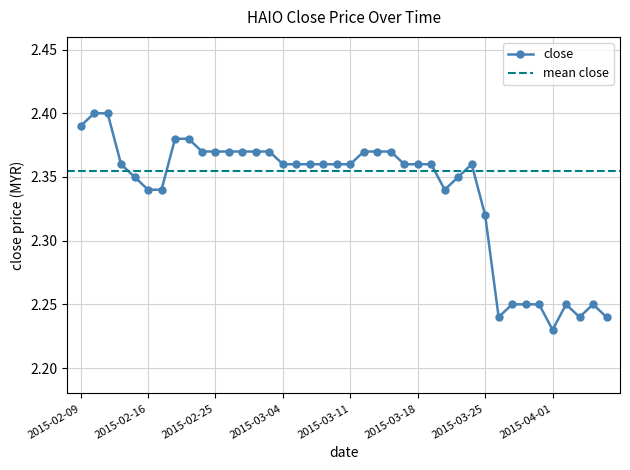

Reading right to left, transcribe all the data shown in this chart.

2015-04-07=2.2	2015-04-06=2.2	2015-04-03=2.2	2015-04-02=2.2	2015-04-01=2.2	2015-03-31=2.2	2015-03-30=2.2	2015-03-27=2.2	2015-03-26=2.2	2015-03-25=2.3	2015-03-24=2.4	2015-03-23=2.4	2015-03-20=2.3	2015-03-19=2.4	2015-03-18=2.4	2015-03-17=2.4	2015-03-16=2.4	2015-03-13=2.4	2015-03-12=2.4	2015-03-11=2.4	2015-03-10=2.4	2015-03-09=2.4	2015-03-06=2.4	2015-03-05=2.4	2015-03-04=2.4	2015-03-03=2.4	2015-03-02=2.4	2015-02-27=2.4	2015-02-26=2.4	2015-02-25=2.4	2015-02-24=2.4	2015-02-23=2.4	2015-02-18=2.4	2015-02-17=2.3	2015-02-16=2.3	2015-02-13=2.4	2015-02-12=2.4	2015-02-11=2.4	2015-02-10=2.4	2015-02-09=2.4